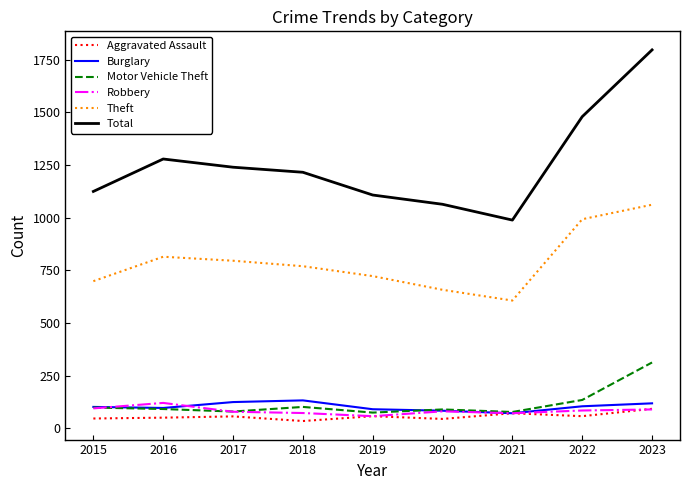

What is the maximum value shown in the chart?

1797